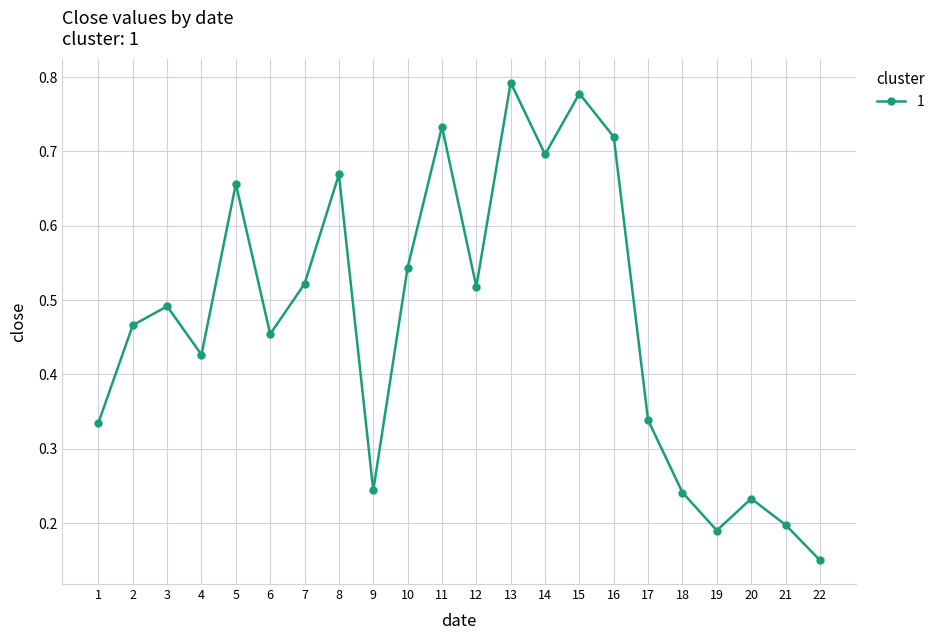

The value at 22 is 0.2. True or false?

True